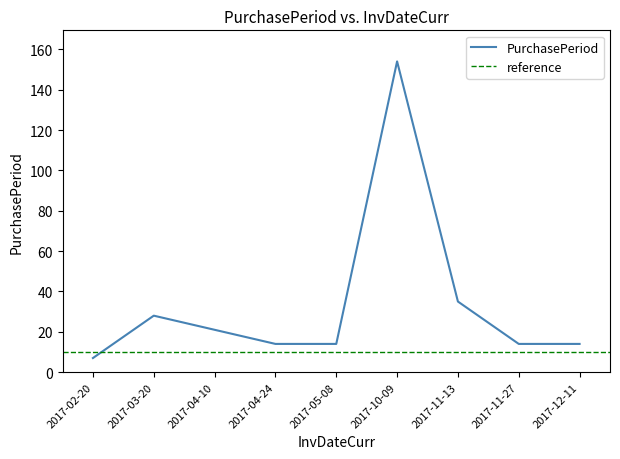

The value at 2017-02-20 is 7. True or false?

True